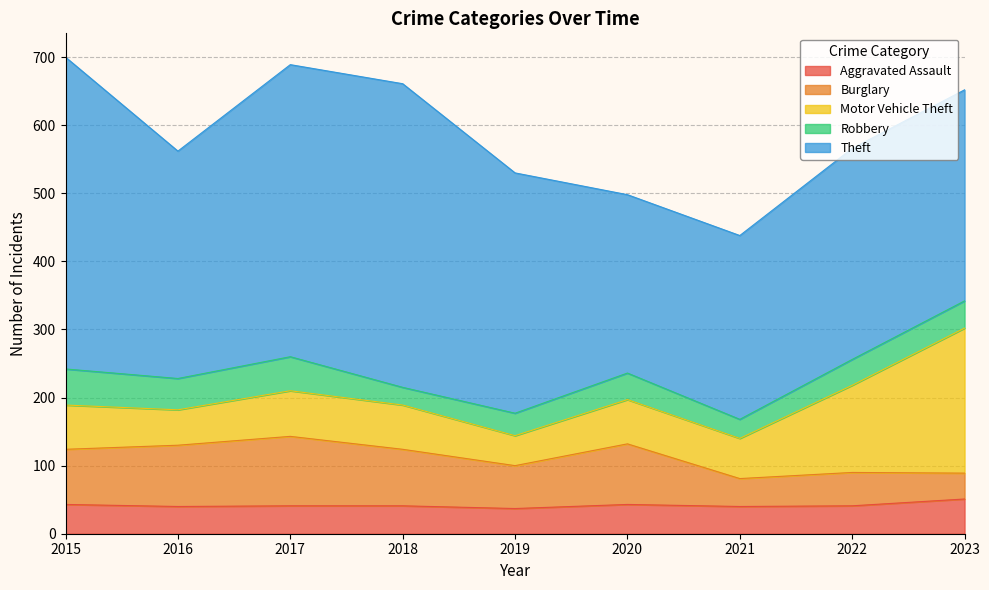

Is the value of Robbery at 2020 greater than the value of Theft at 2019?

No